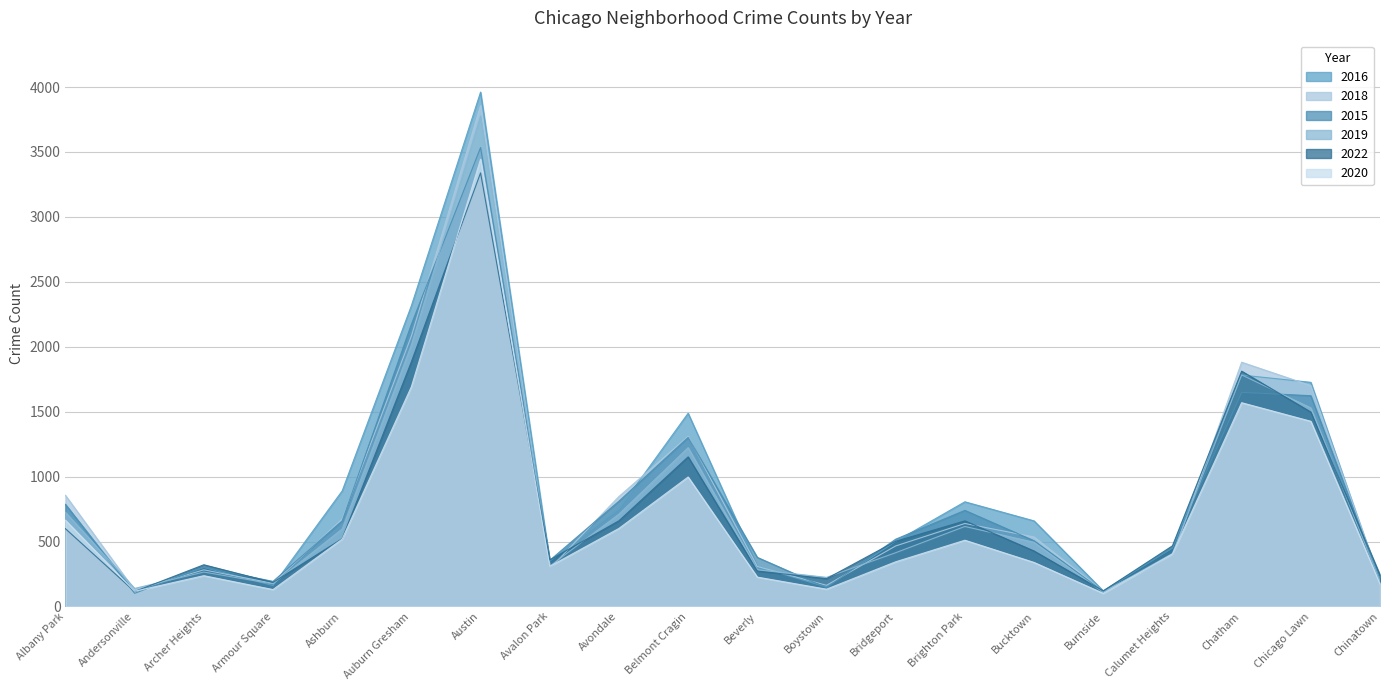

How many categories are shown in the chart?

20